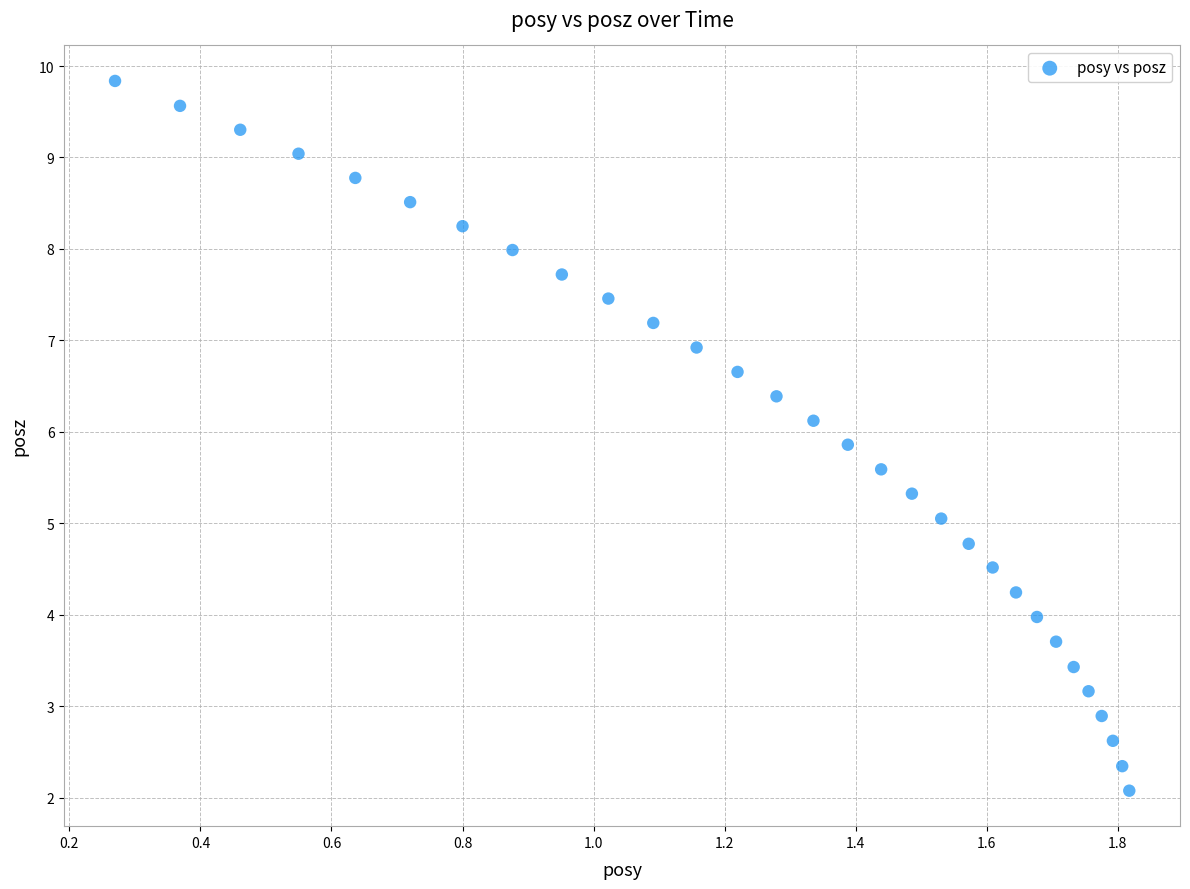

What is the range of Y values (max minus min)?

7.8